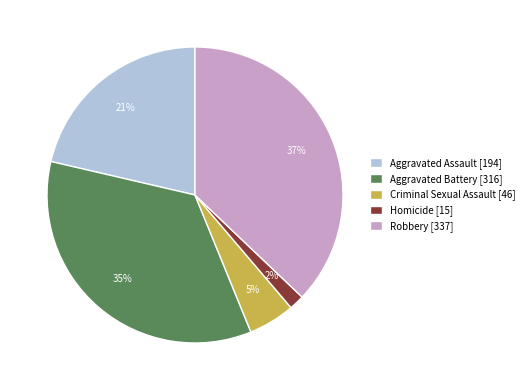

To the nearest percent, what percentage of the pie is Robbery?

37%